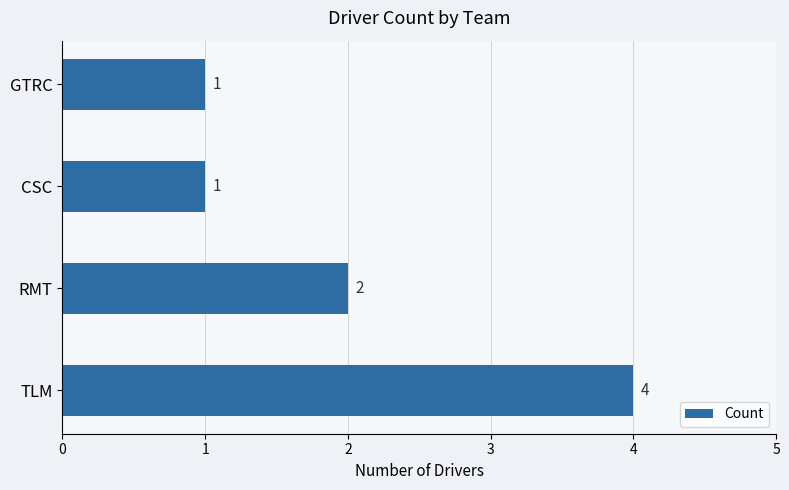

What is the maximum value shown in the chart?

4